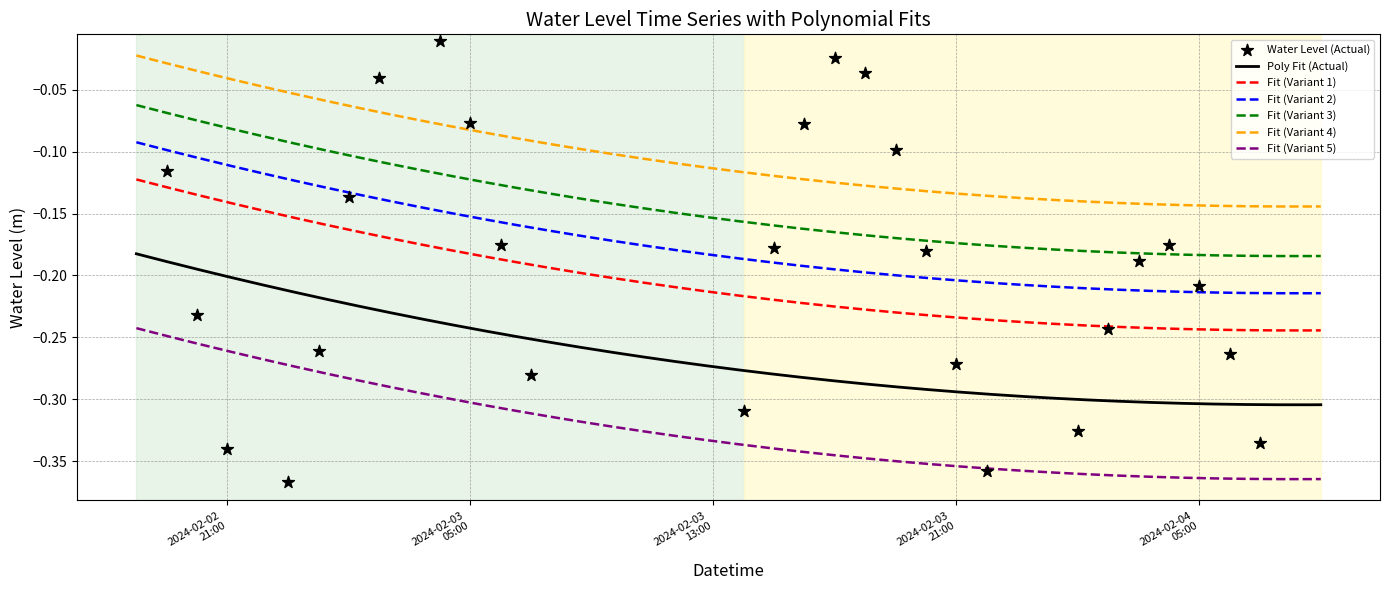

Between 2024-02-03 12:00:00 and 2024-02-03 16:00:00, which is larger?

2024-02-03 16:00:00